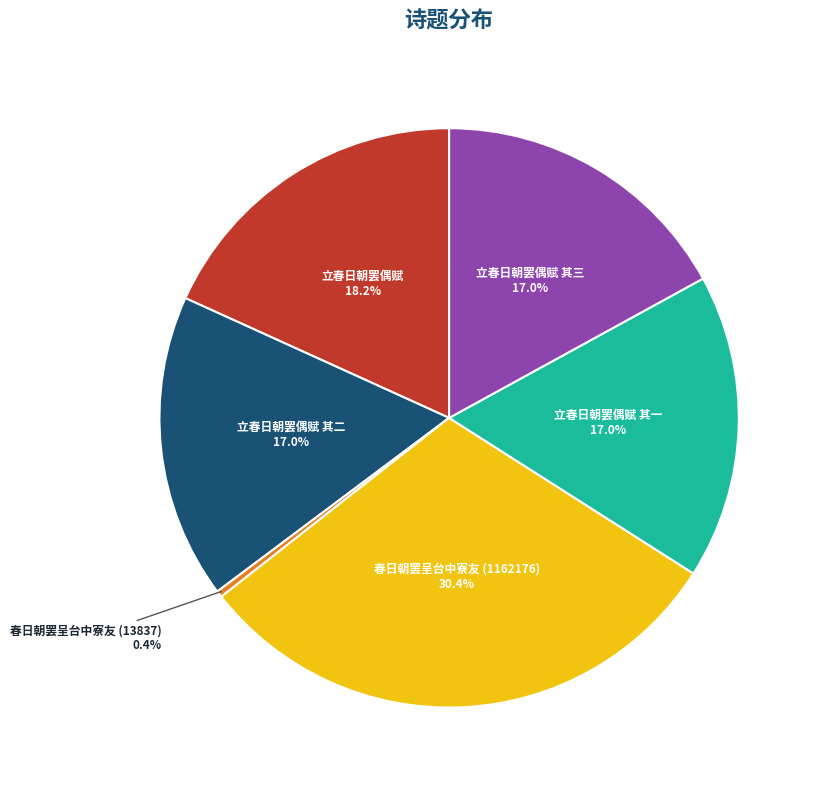

Which slice is the smallest?

春日朝罢呈台中寮友 (13837)